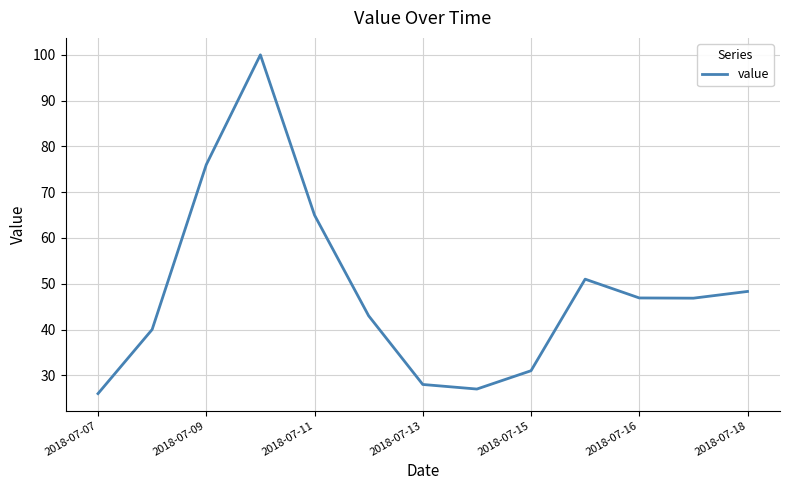

What is the maximum value shown in the chart?

100.0